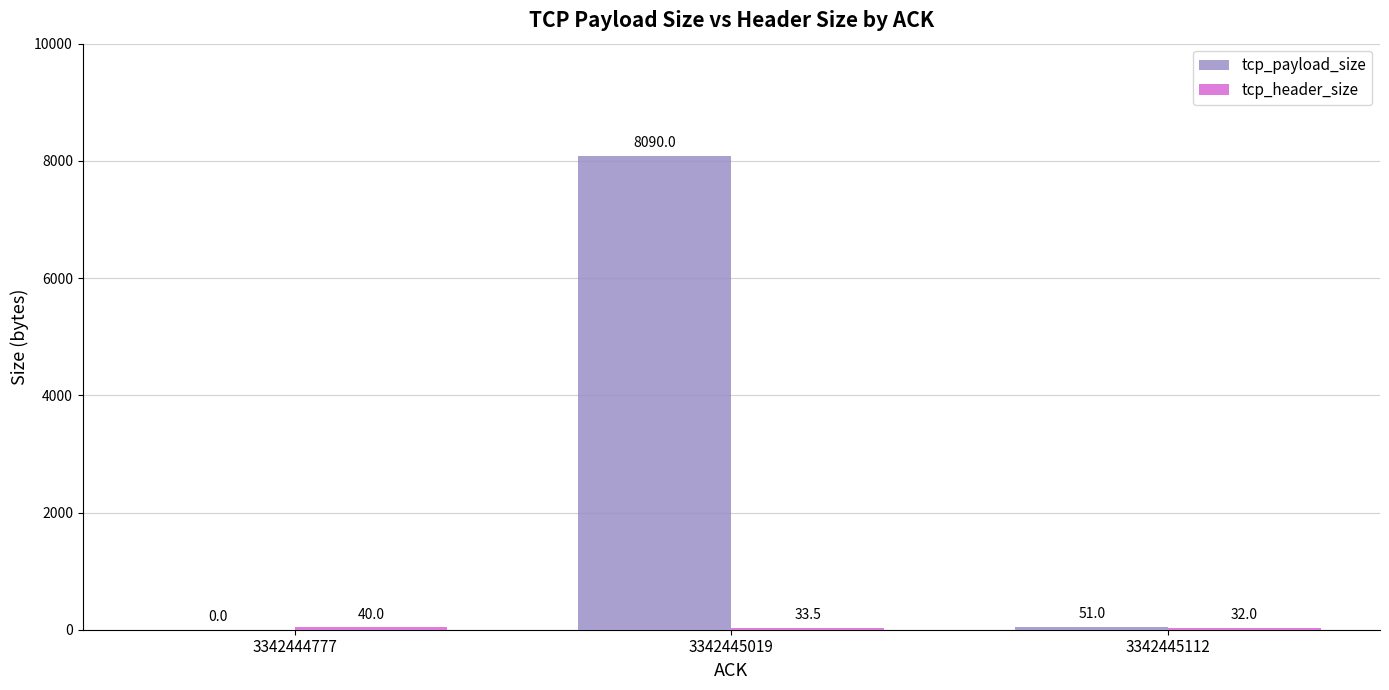

At which label does tcp_payload_size reach its peak?

3342445019